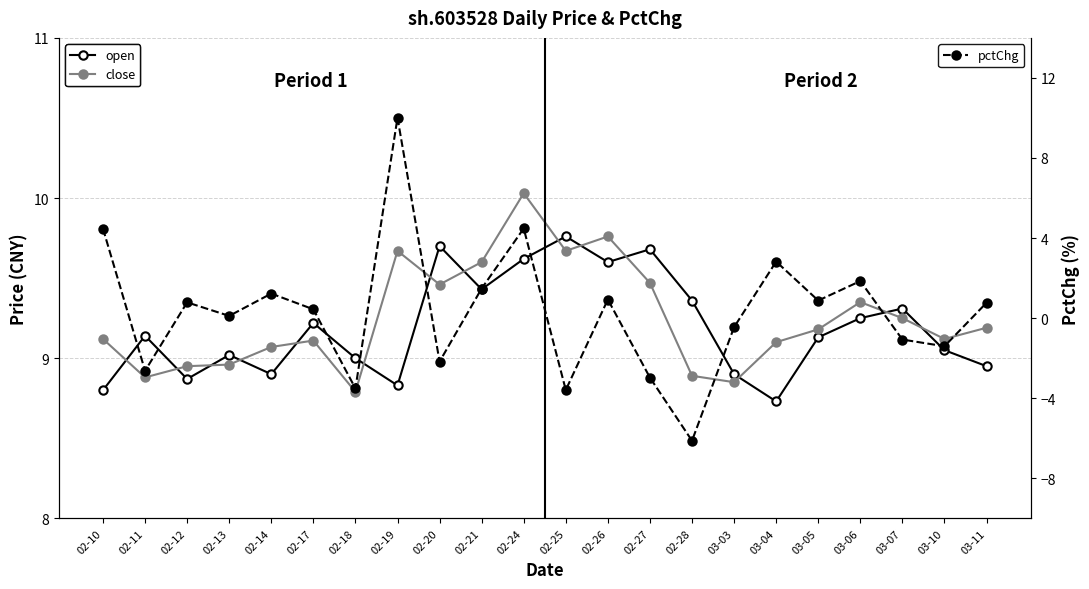

Where is the first local maximum for pctChg?

02-12